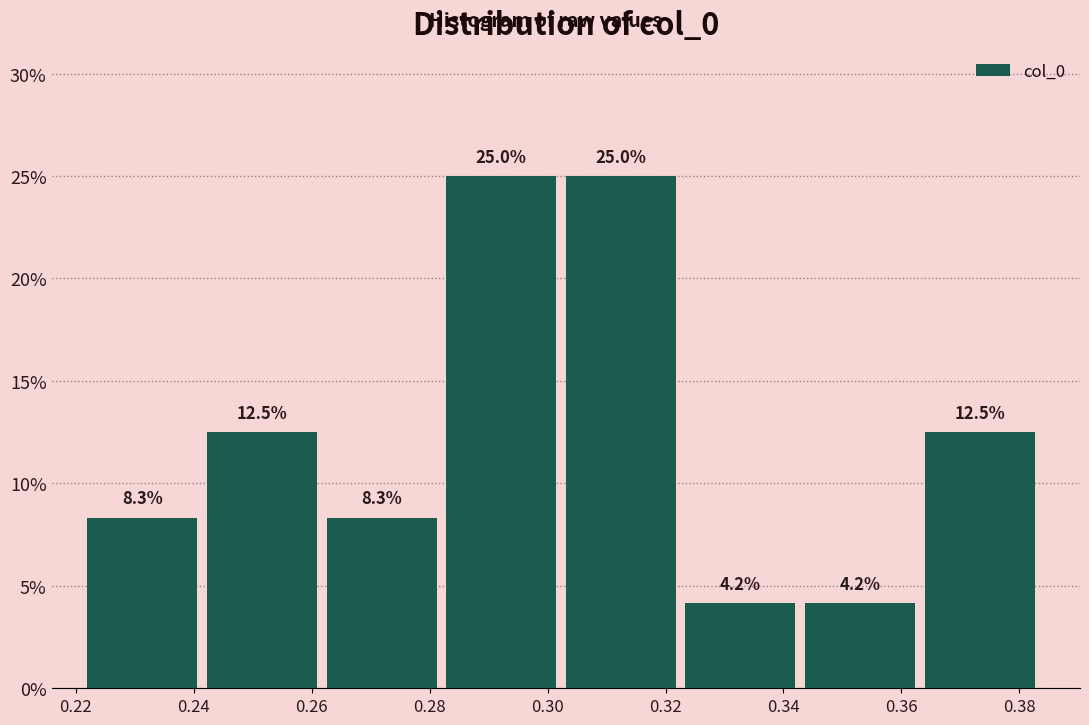

How tall is the bar that spans 0.344 to 0.364 on the x-axis? The bar edges are not printed on the chart, so give them approximately, as read against the axis.

4.2